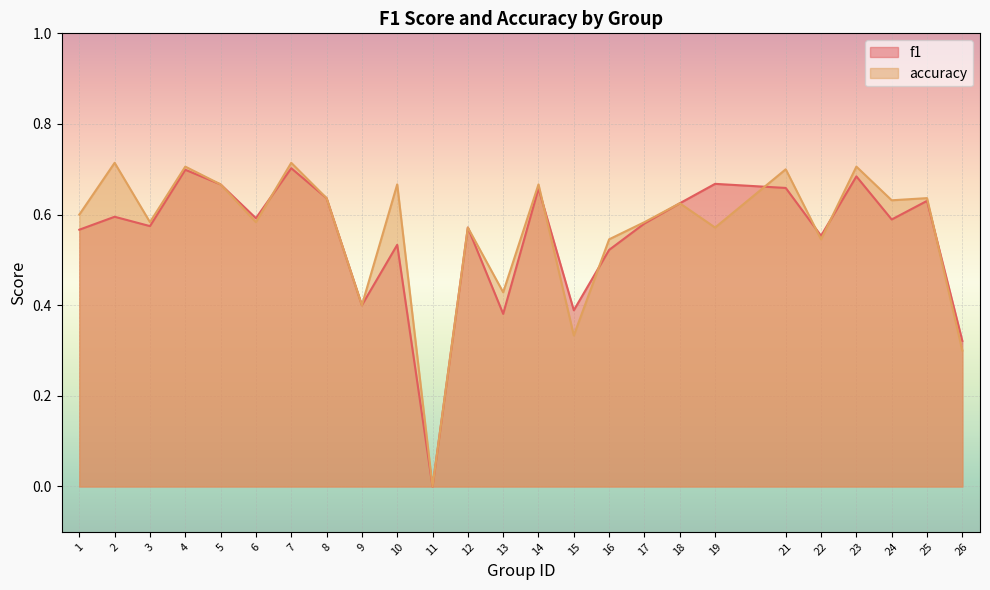

How many f1 values are between 0 and 1?

25